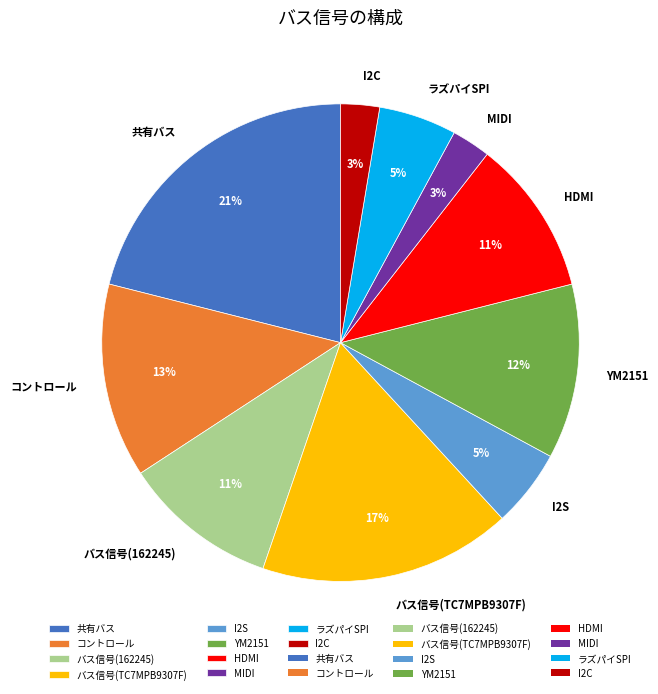

Between バス信号(162245) and コントロール, which is larger?

コントロール